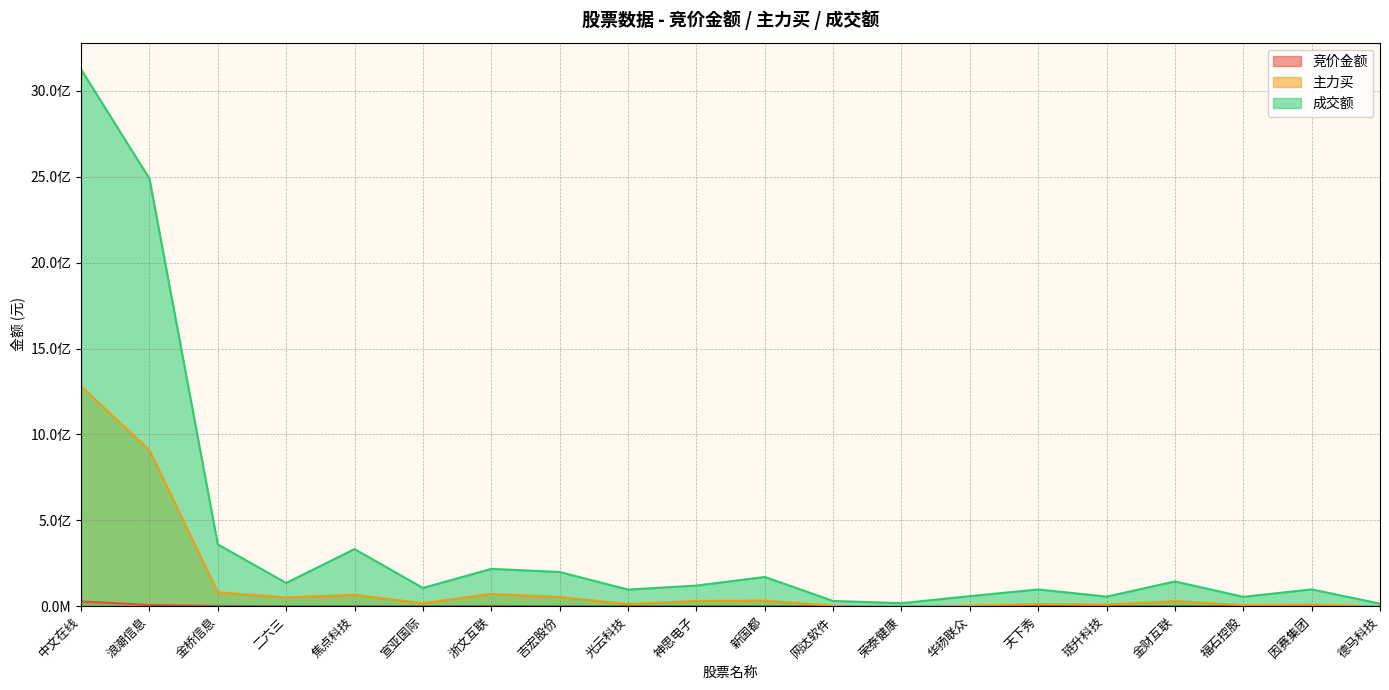

How many data points in 主力买 are above 29652032?

9